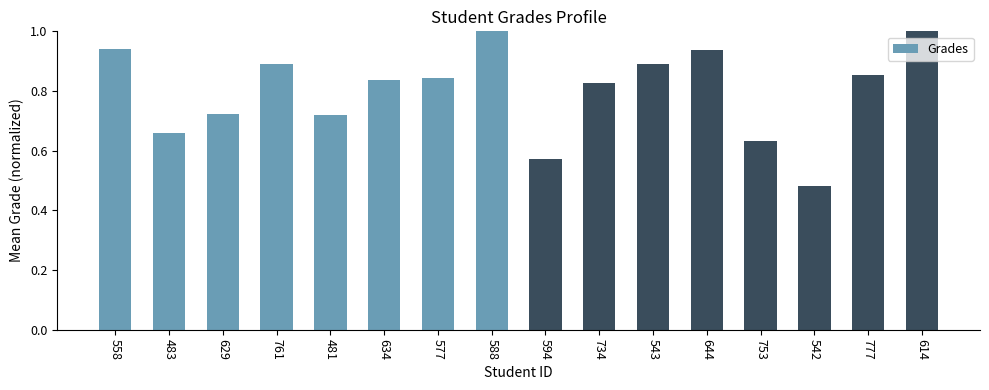

What is the difference between the second highest and second lowest values?

0.4